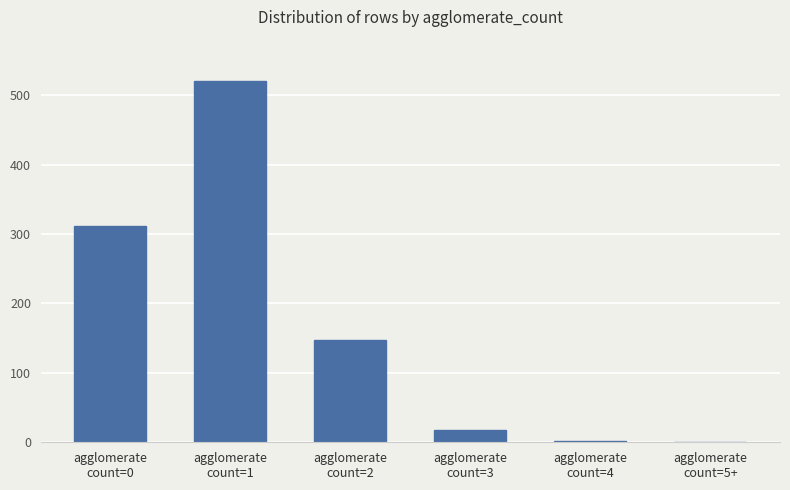

What is the average value?

167